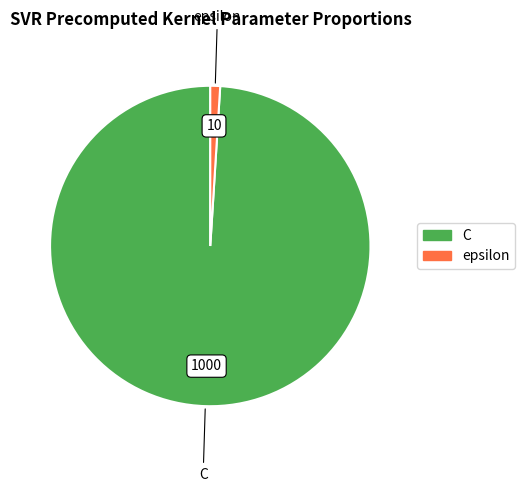

Is there a majority slice in this chart?

Yes